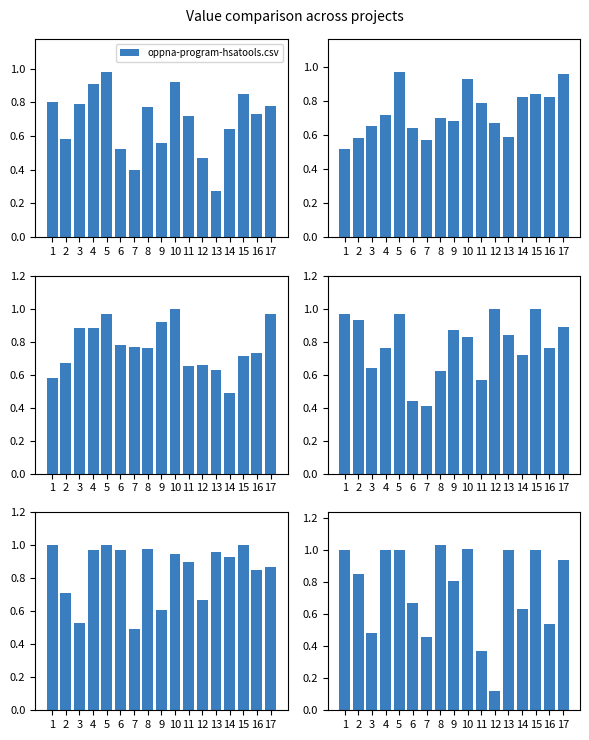

Is it true that cataclysmos.csv equals 0.4 at 11?

True